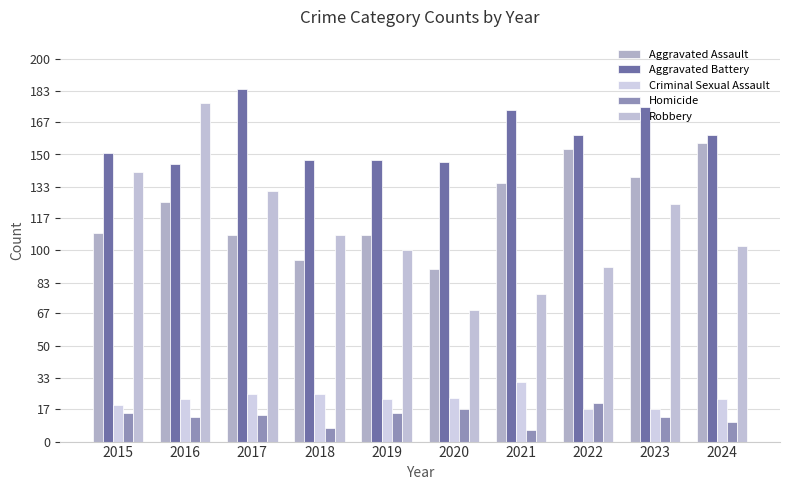

At which label is Aggravated Assault closest to 123?

2016